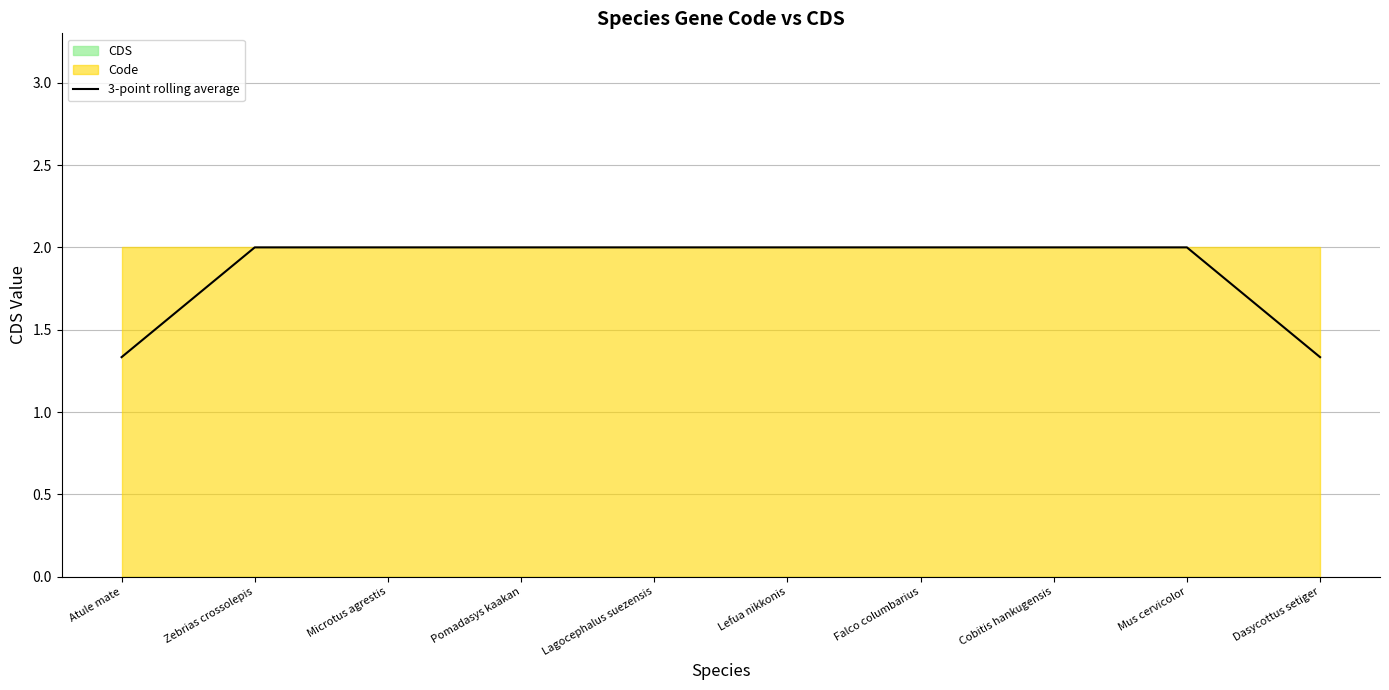

What is the value of the 6th point from the left?

2.0